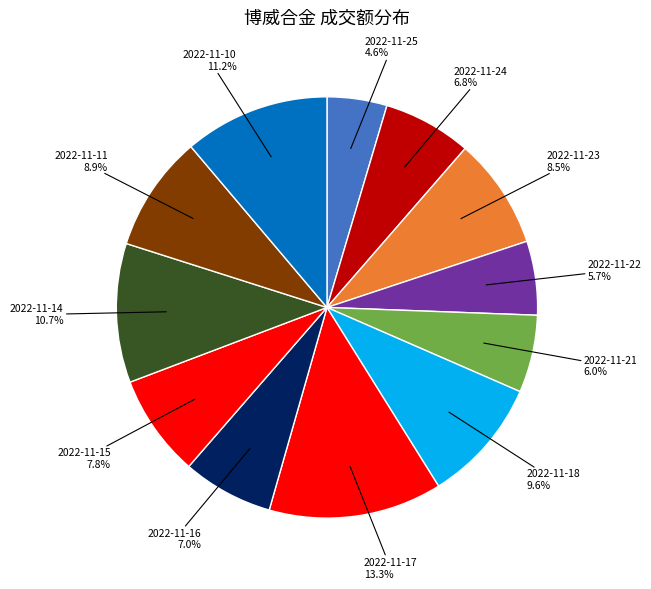

How many slices are in this pie chart?

12